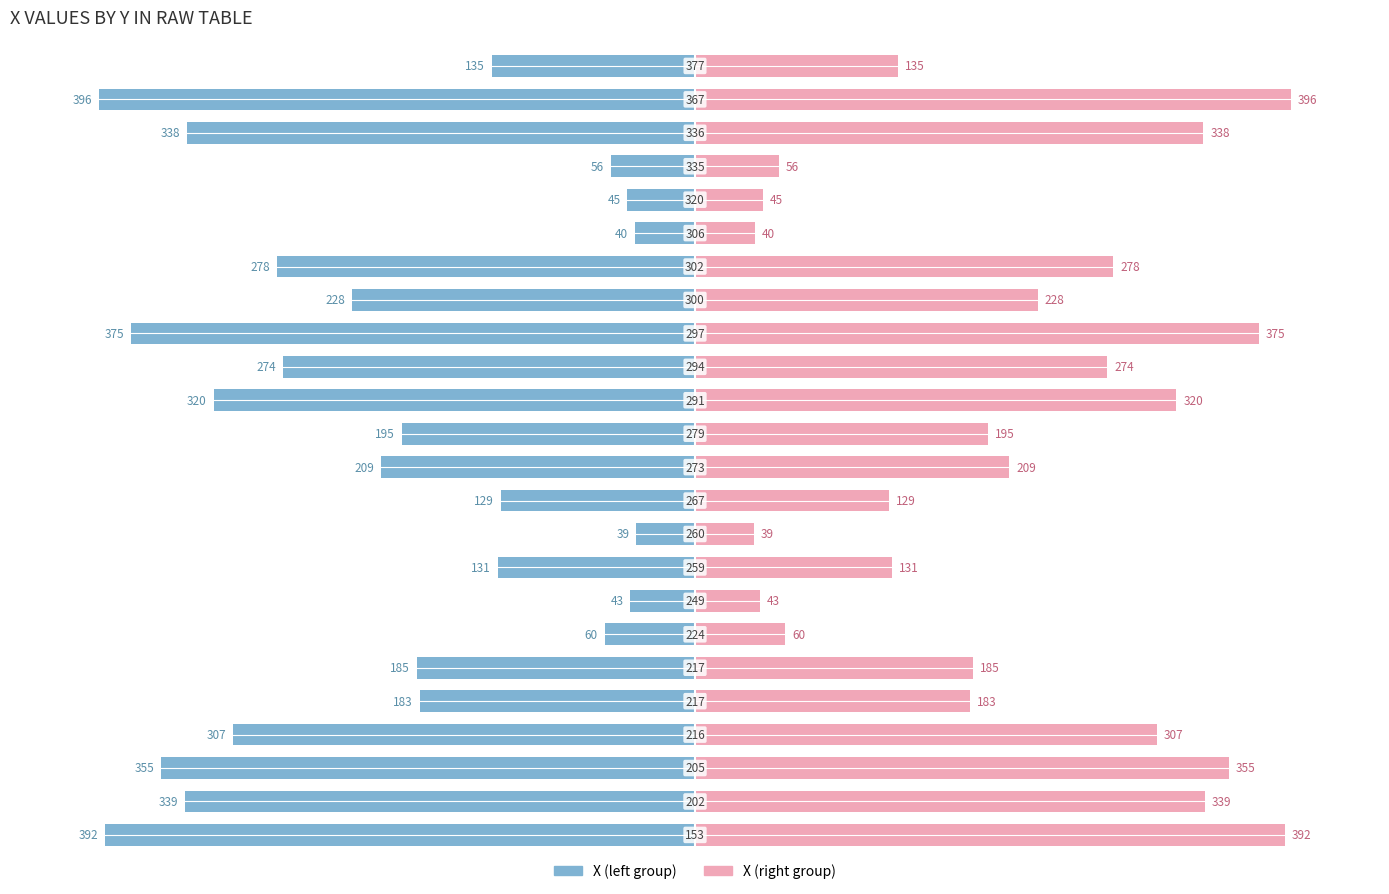

What is the average value of the X (right) series?

210